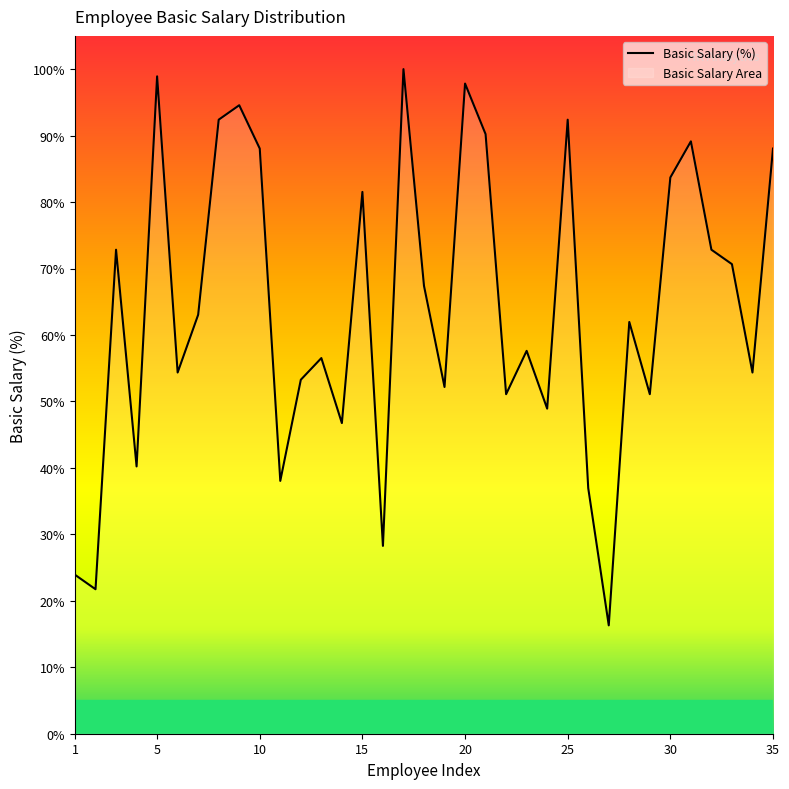

What is the difference between the values at 5 and 8?

6.5